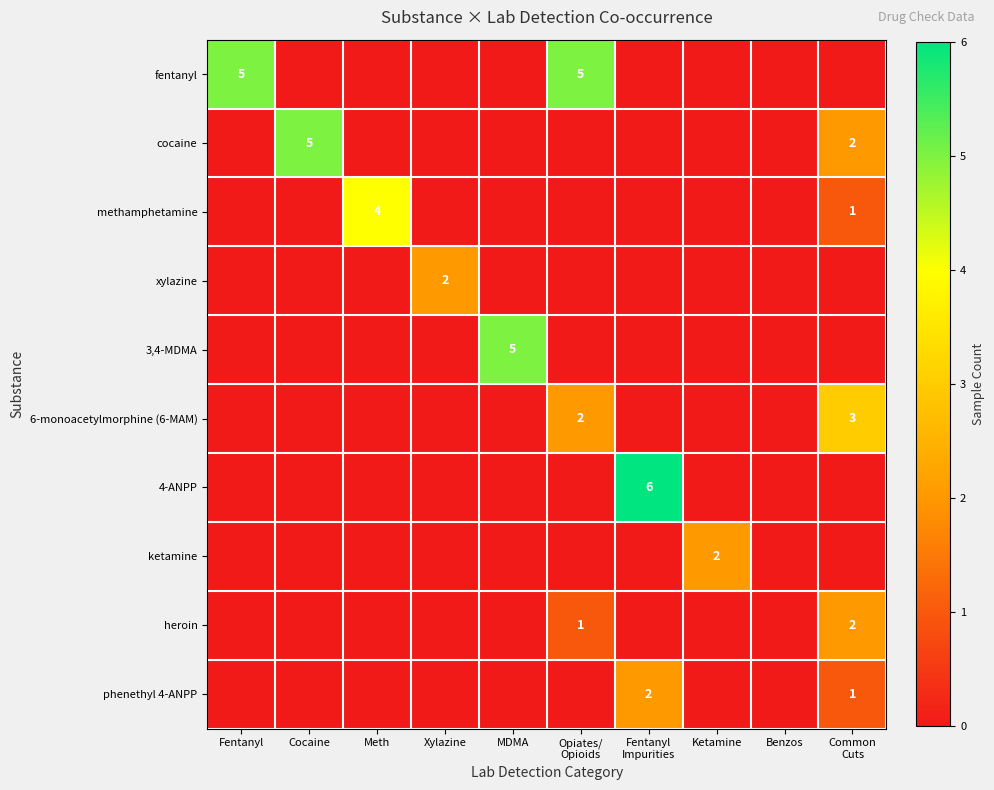

The value of ketamine at Opiates/ Opioids is 0. True or false?

True